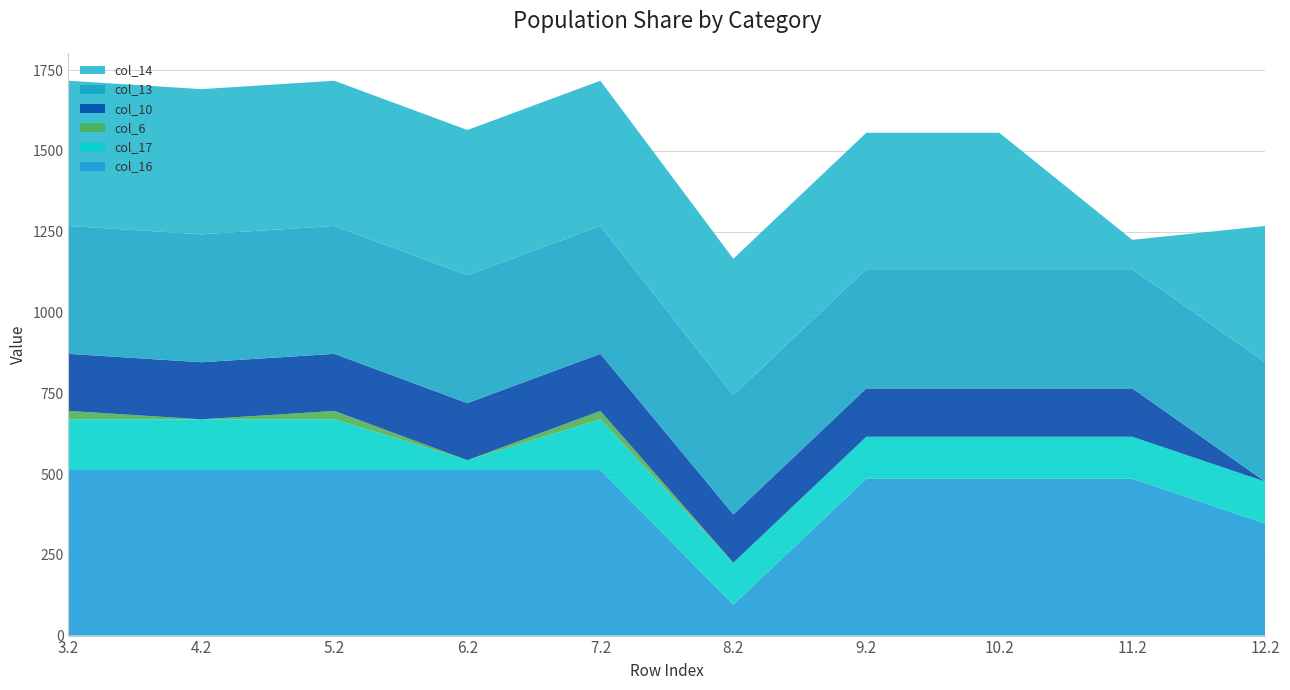

Reading right to left, extract all data points from this chart.

col_16: 12.2=346.5	11.2=485.4	10.2=485.4	9.2=485.4	8.2=95.6	7.2=512.4	6.2=512.4	5.2=512.4	4.2=512.4	3.2=512.4
col_17: 12.2=129.9	11.2=129.9	10.2=129.9	9.2=129.9	8.2=129.9	7.2=156.9	6.2=30.3	5.2=156.9	4.2=156.9	3.2=156.9
col_6: 12.2=0.0	11.2=0.0	10.2=0.0	9.2=0.0	8.2=0.0	7.2=26.0	6.2=0.0	5.2=26.0	4.2=0.0	3.2=26.0
col_10: 12.2=0.0	11.2=149.6	10.2=149.6	9.2=149.6	8.2=149.6	7.2=176.6	6.2=176.6	5.2=176.6	4.2=176.6	3.2=176.6
col_13: 12.2=368.8	11.2=368.8	10.2=368.8	9.2=368.8	8.2=368.8	7.2=395.8	6.2=395.8	5.2=395.8	4.2=395.8	3.2=395.8
col_14: 12.2=422.3	11.2=91.0	10.2=422.3	9.2=422.3	8.2=422.3	7.2=449.3	6.2=449.3	5.2=449.3	4.2=449.3	3.2=449.3